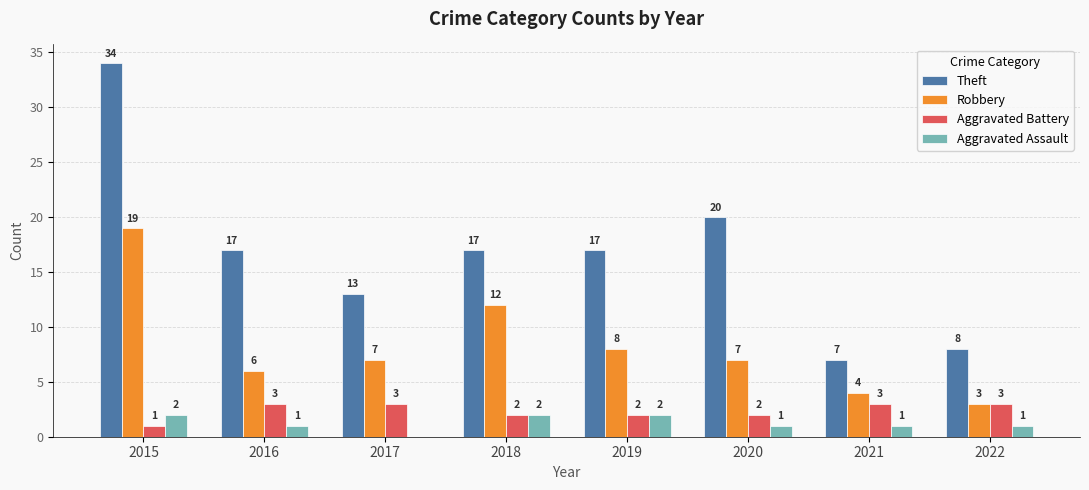

Which series changed the most between 2018 and 2019?

Robbery